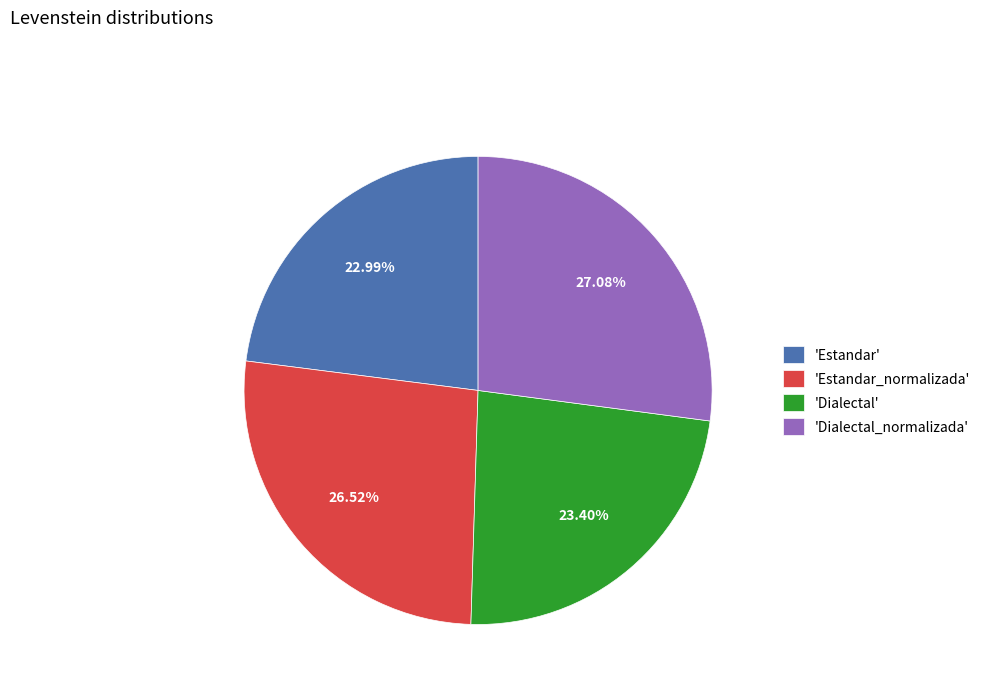

Which slice is the largest?

'Dialectal_normalizada'